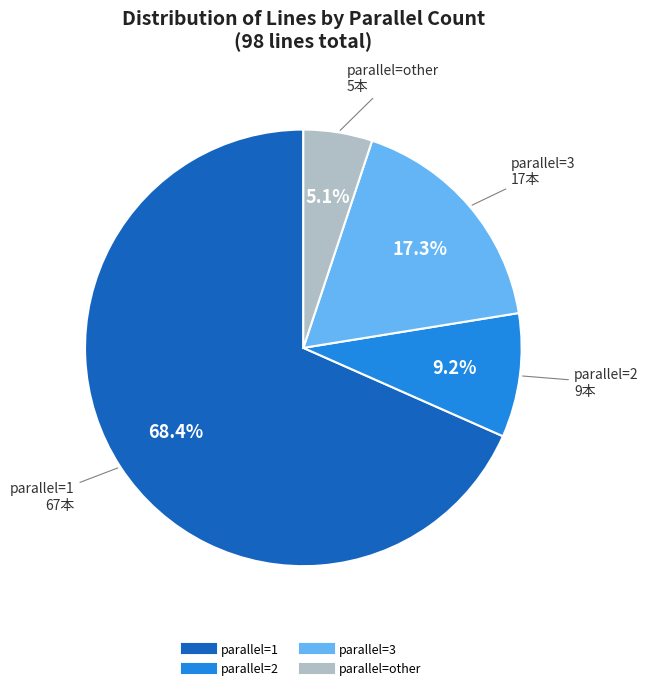

Does any single category account for the majority?

Yes